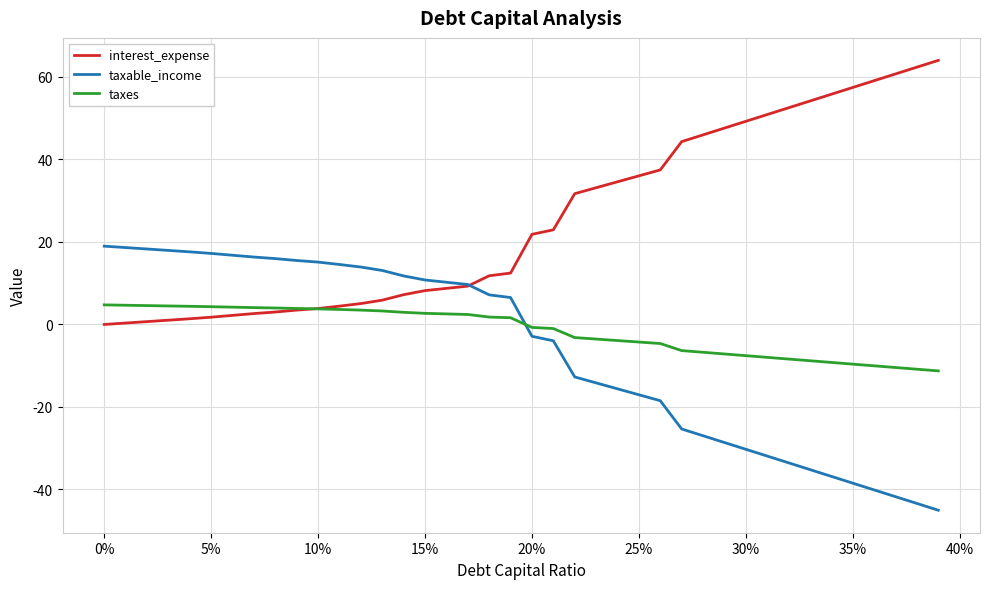

How many lines are shown in the chart?

3